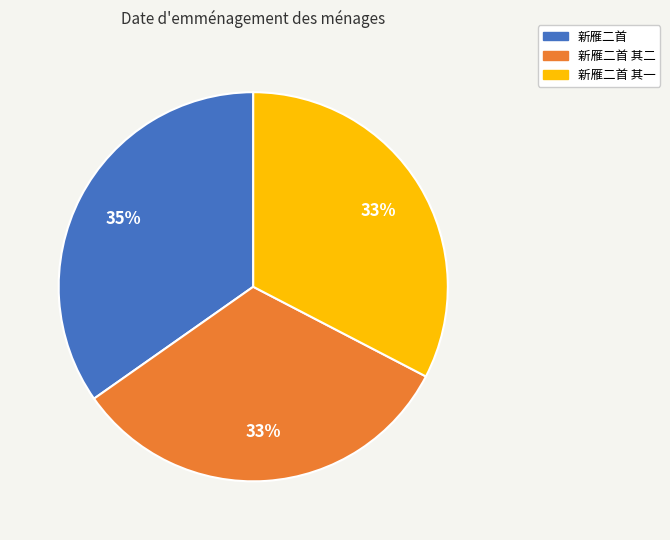

Which category has the biggest portion of the pie?

新雁二首